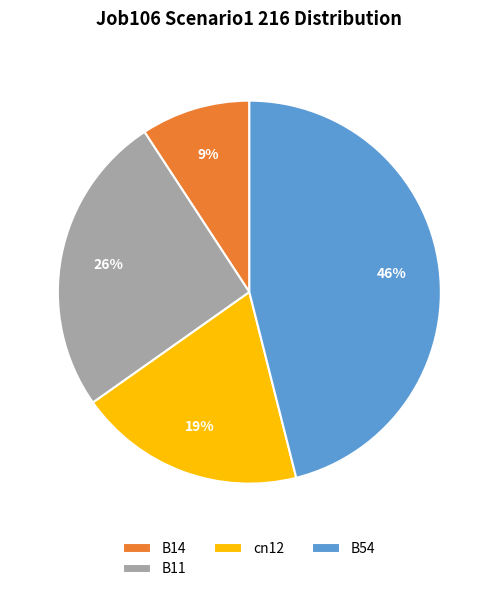

Which has a higher value, B11 or B54?

B54